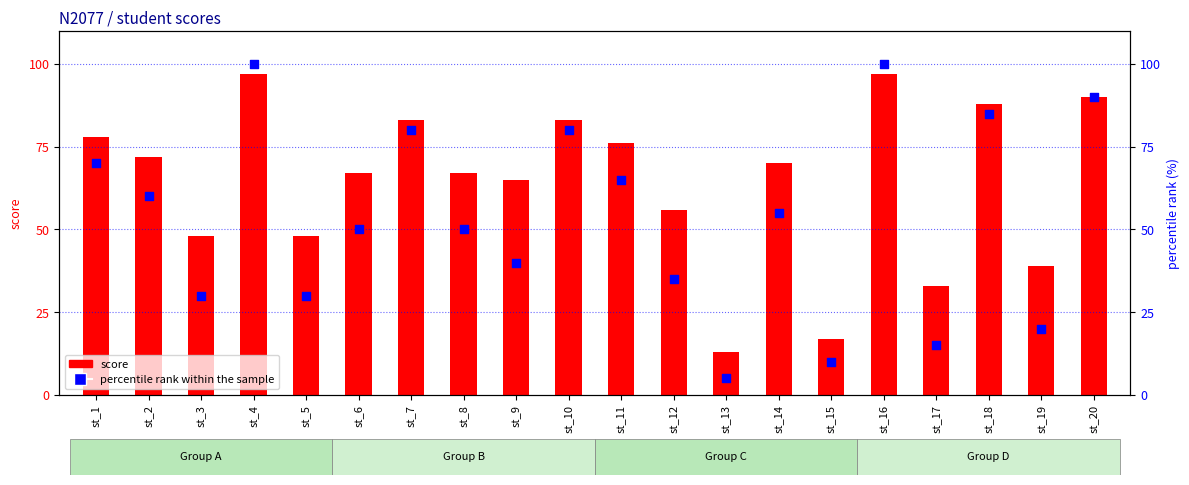

Is the value of percentile rank within the sample at st_17 greater than the value of score at st_16?

No